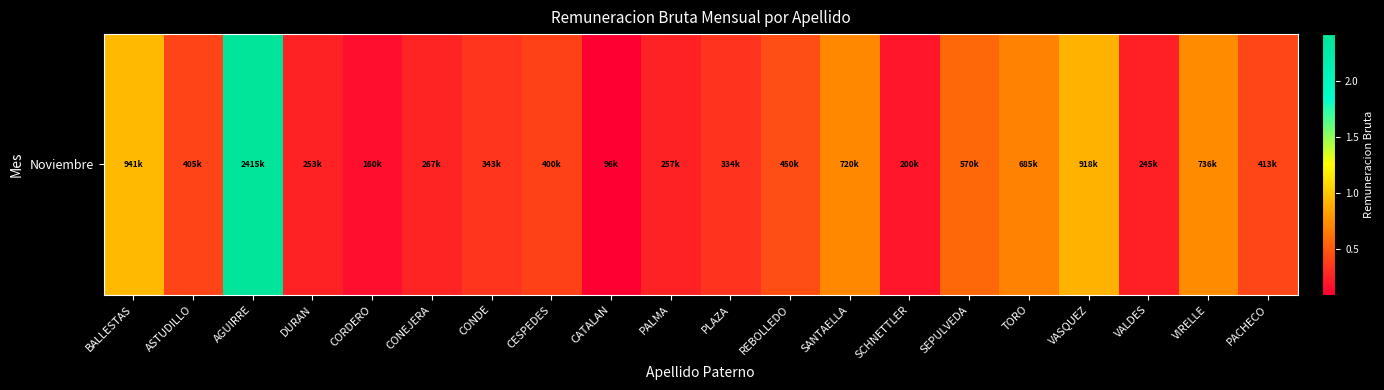

Reading left to right, list all the values displayed in this chart.

BALLESTAS=941000	ASTUDILLO=405000	AGUIRRE=2415000	DURAN=253000	CORDERO=160000	CONEJERA=267580	CONDE=343000	CESPEDES=400000	CATALAN=96000	PALMA=257884	PLAZA=334400	REBOLLEDO=450000	SANTAELLA=720000	SCHNETTLER=200000	SEPULVEDA=570000	TORO=685000	VASQUEZ=918000	VALDES=245000	VIRELLE=736498	PACHECO=413600